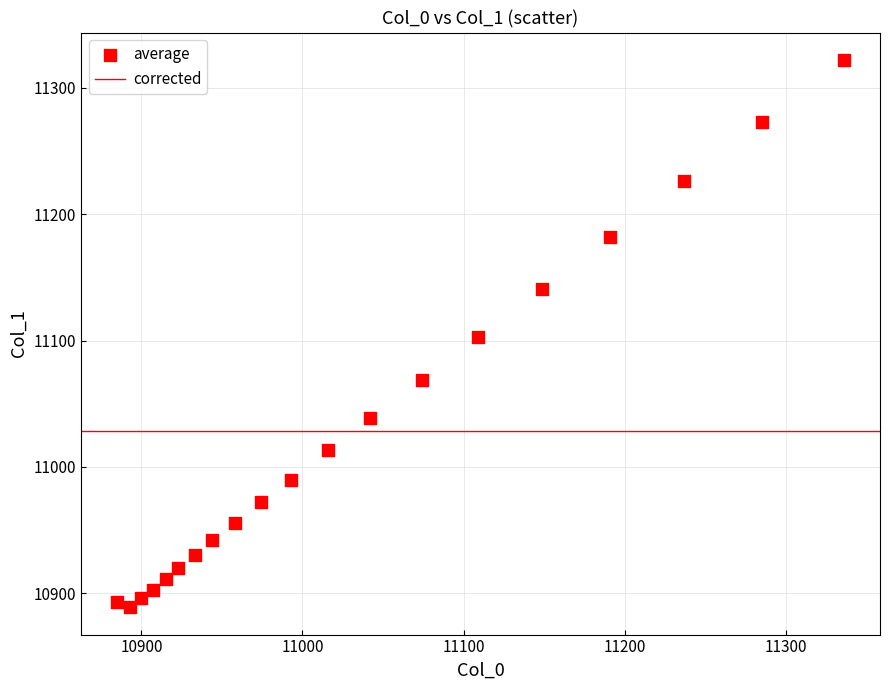

What is the range of Y values (max minus min)?

433